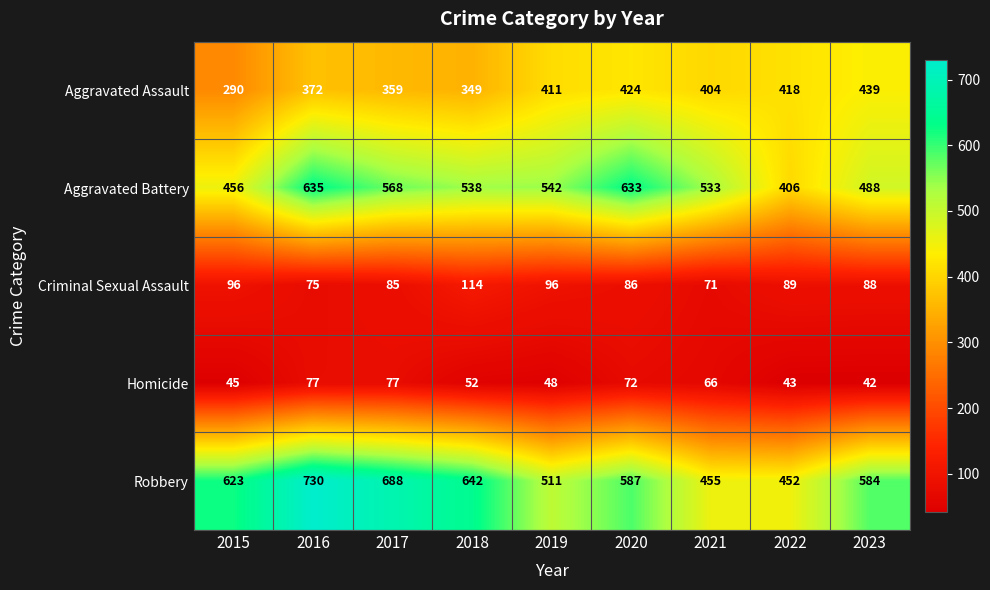

How many distinct data groups are displayed?

5